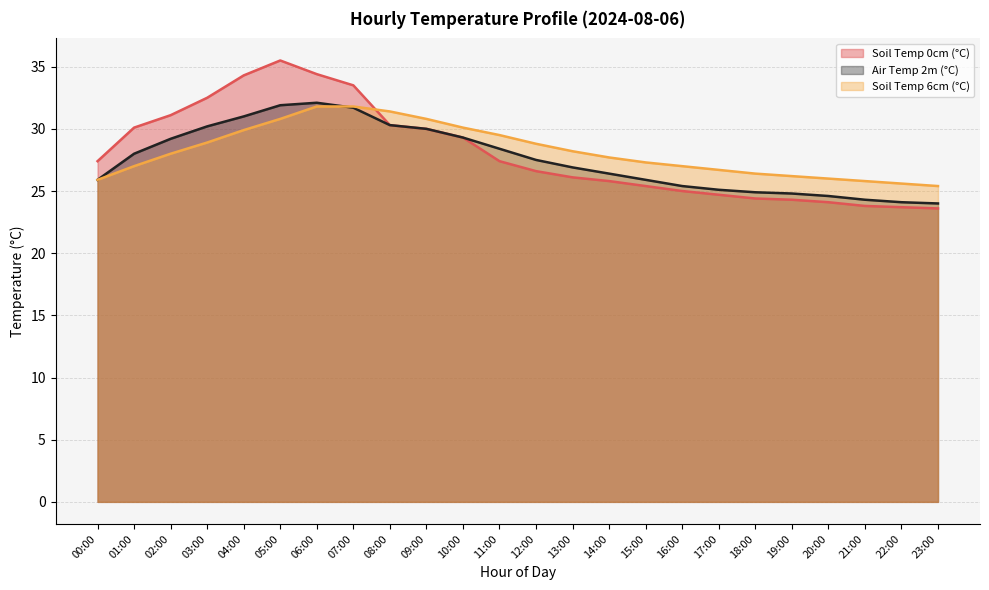

Rank the series by their maximum value, from lowest to highest.

soil_temperature_6cm, temperature_2m, soil_temperature_0cm